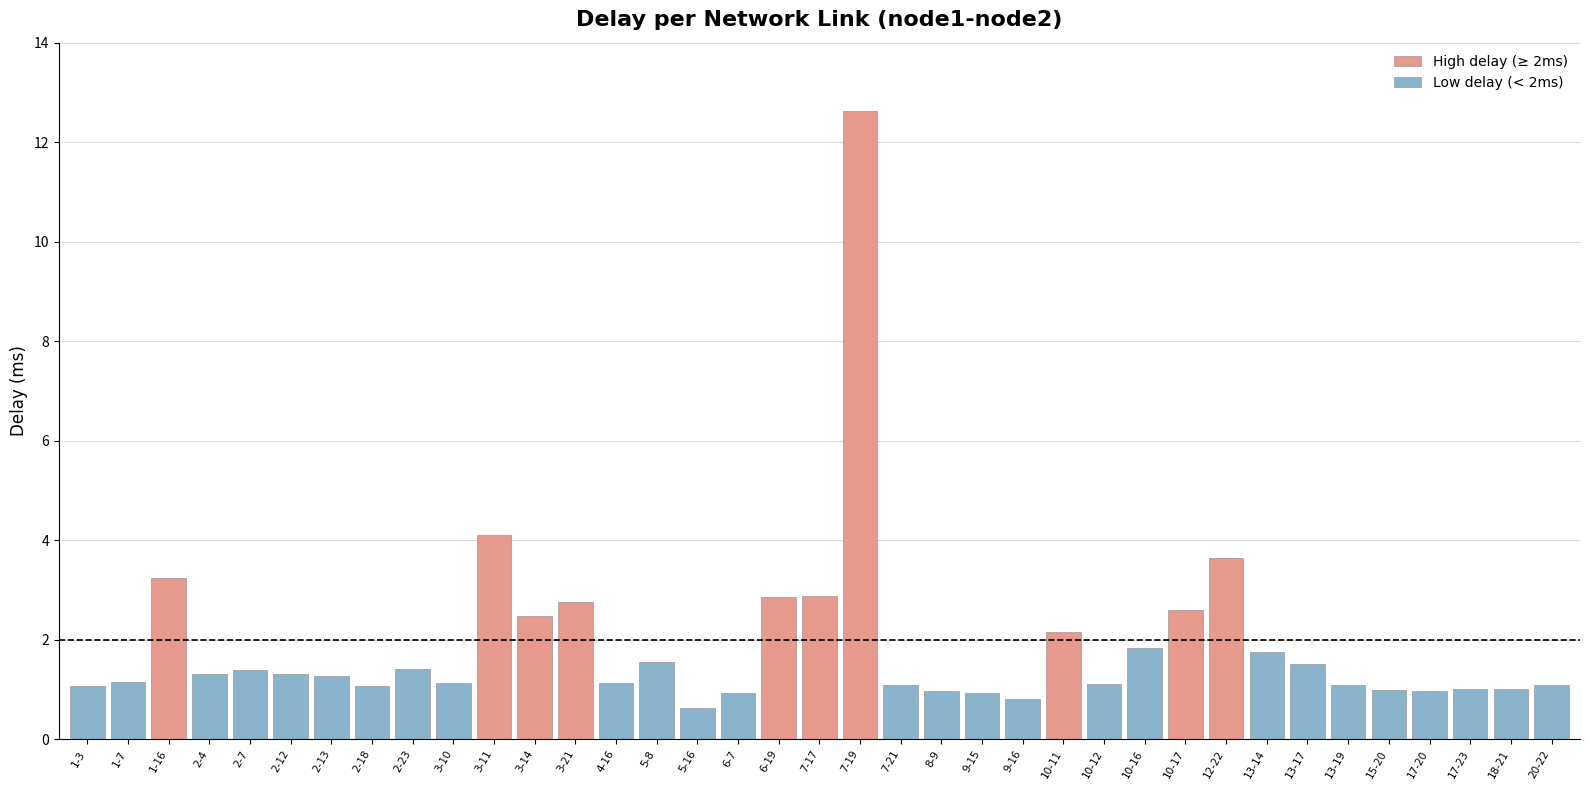

Reading right to left, transcribe all the data shown in this chart.

20-22=1.1	18-21=1.0	17-23=1.0	17-20=1.0	15-20=1.0	13-19=1.1	13-17=1.5	13-14=1.8	12-22=3.6	10-17=2.6	10-16=1.8	10-12=1.1	10-11=2.1	9-16=0.8	9-15=0.9	8-9=1.0	7-21=1.1	7-19=12.6	7-17=2.9	6-19=2.8	6-7=0.9	5-16=0.6	5-8=1.6	4-16=1.1	3-21=2.8	3-14=2.5	3-11=4.1	3-10=1.1	2-23=1.4	2-18=1.1	2-13=1.3	2-12=1.3	2-7=1.4	2-4=1.3	1-16=3.2	1-7=1.1	1-3=1.1